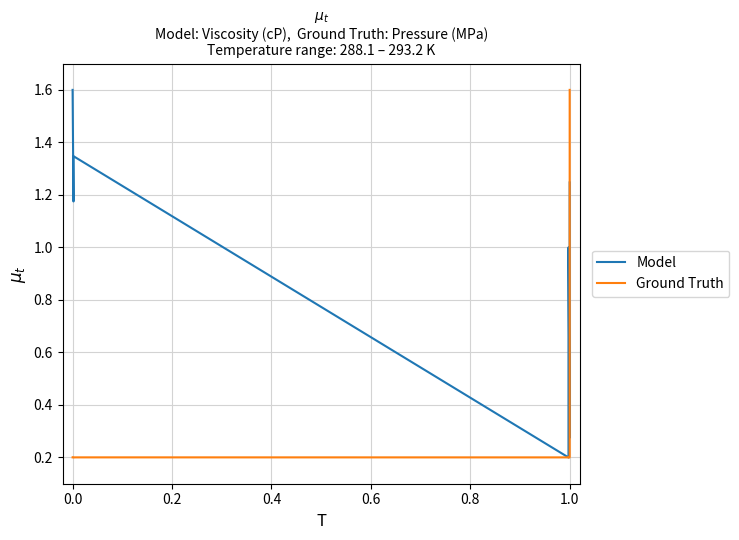

What is the lowest value of the Viscosity (cP) series?

0.2